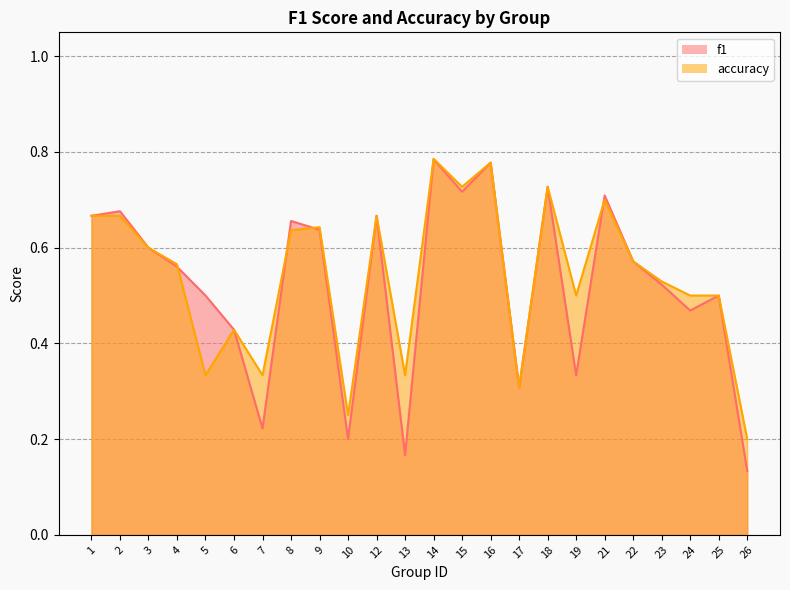

The accuracy series shows 0.8 at 22. True or false?

False